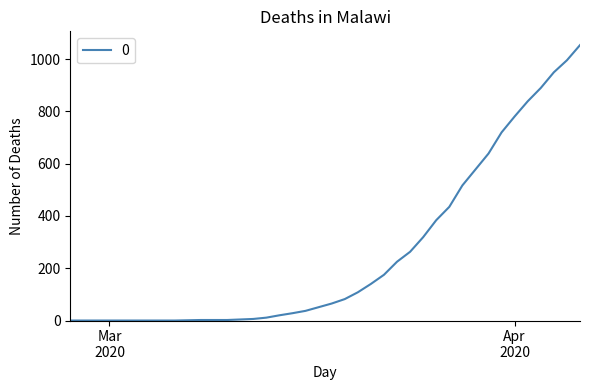

What is the greatest value displayed?

1054